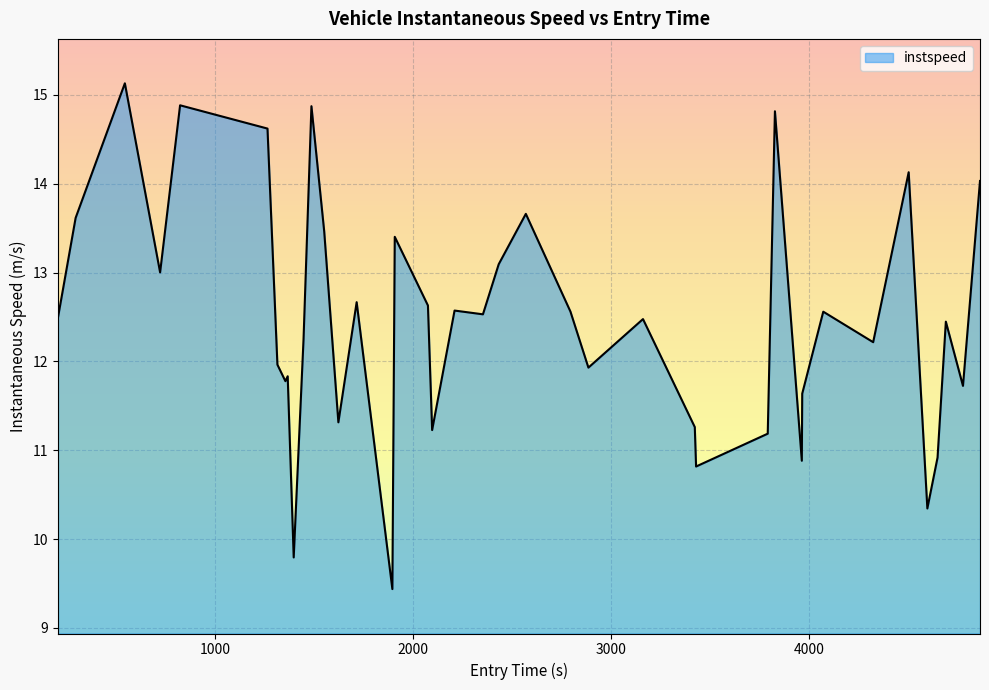

What is the sum of all values?

498.2